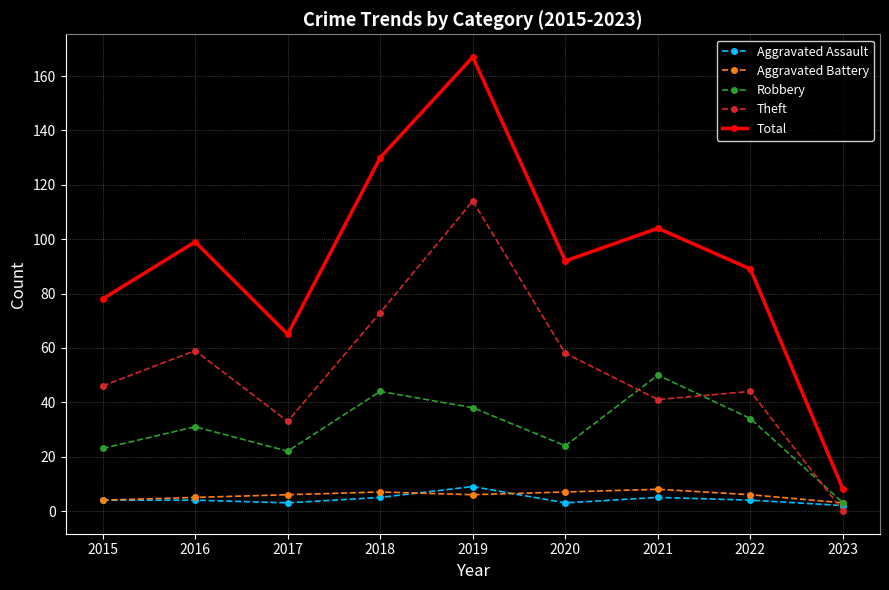

What is the approximate value of Theft at 2019?

114